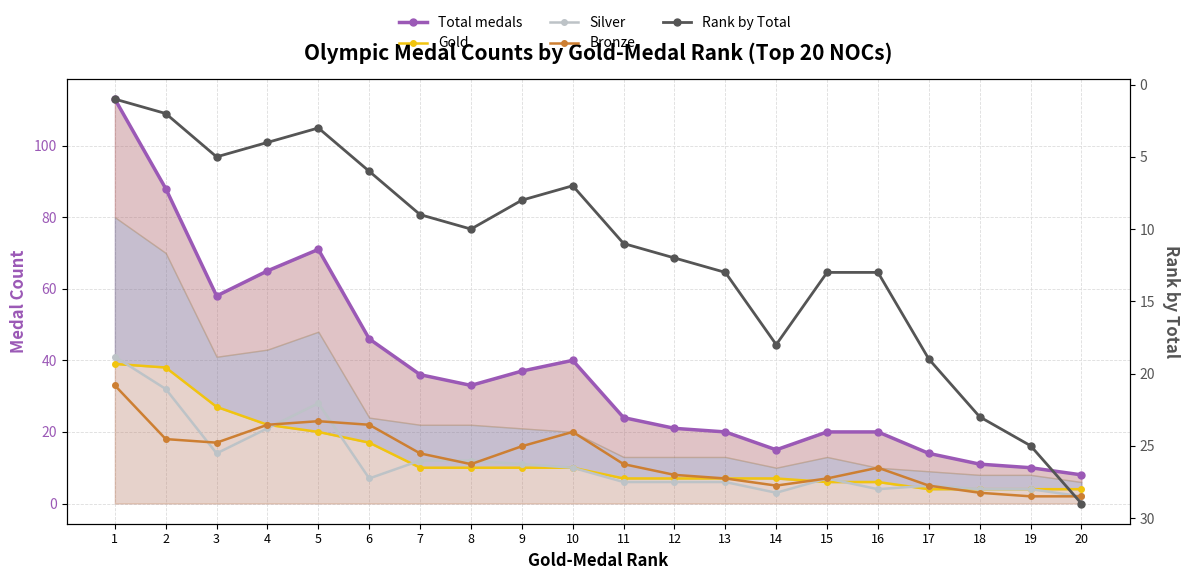

What is the difference between the maximum and minimum values in the Rank by Total series?

28